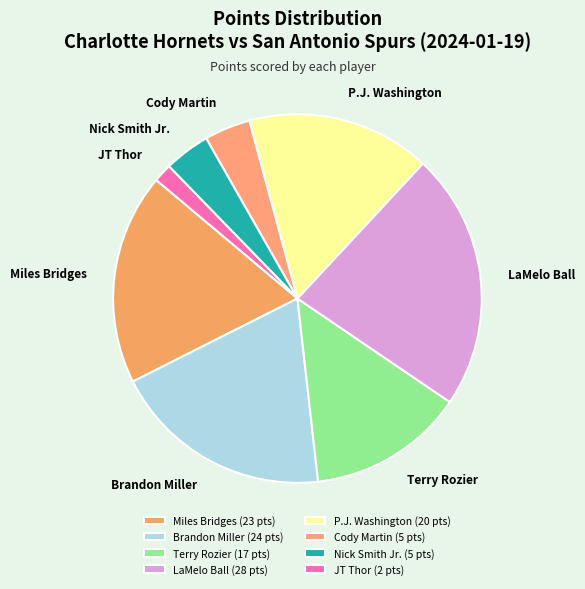

Between LaMelo Ball and P.J. Washington, which is larger?

LaMelo Ball